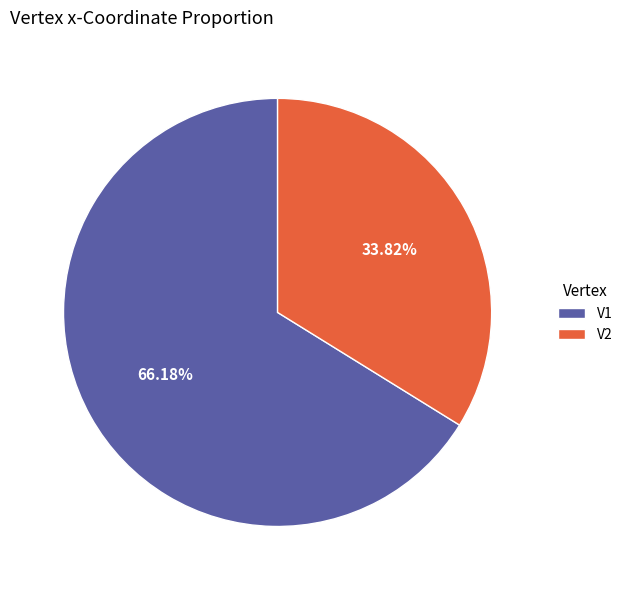

The V2 slice represents 34% of the pie. True or false?

True